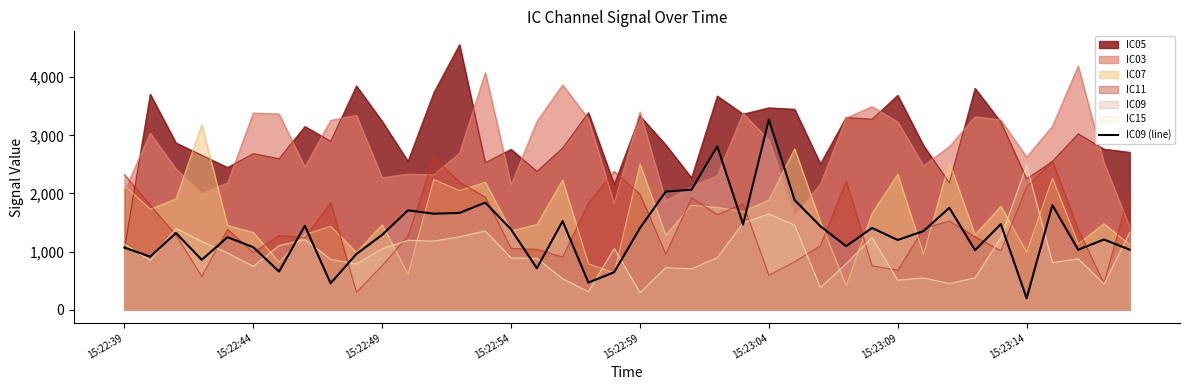

True or false: the data shows 953 at 16.

False